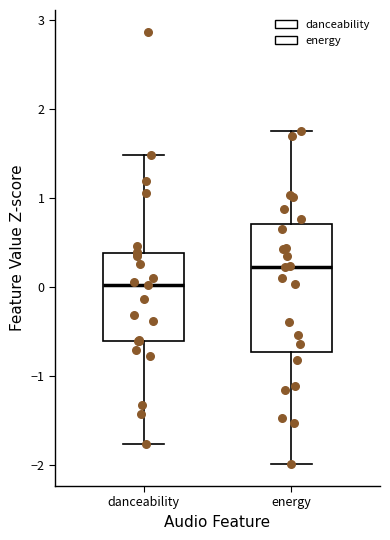

Which box has the lowest median line?

danceability